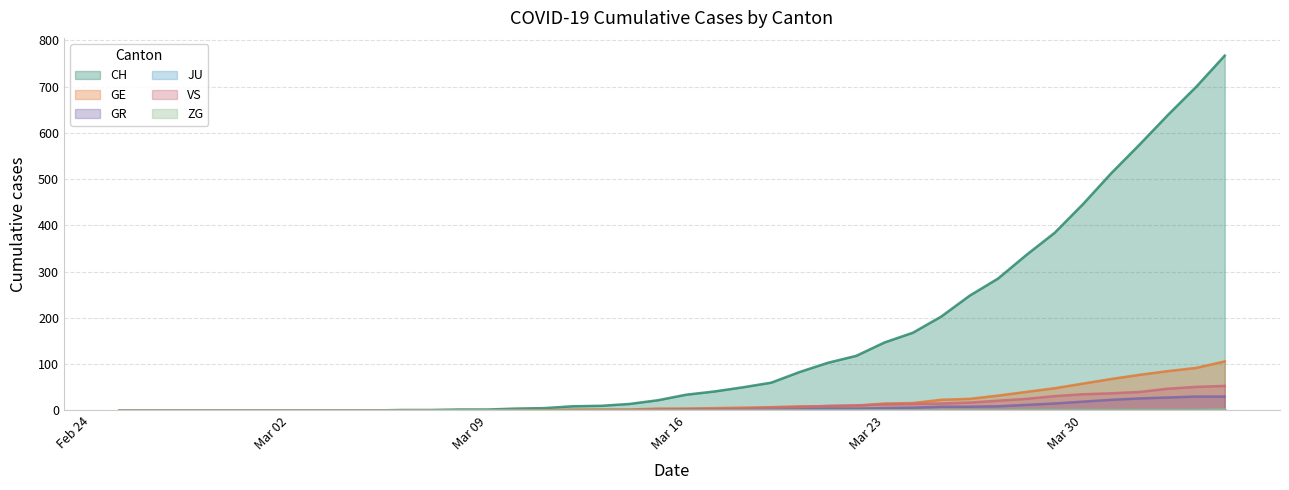

Which series has the largest range (max minus min)?

CH